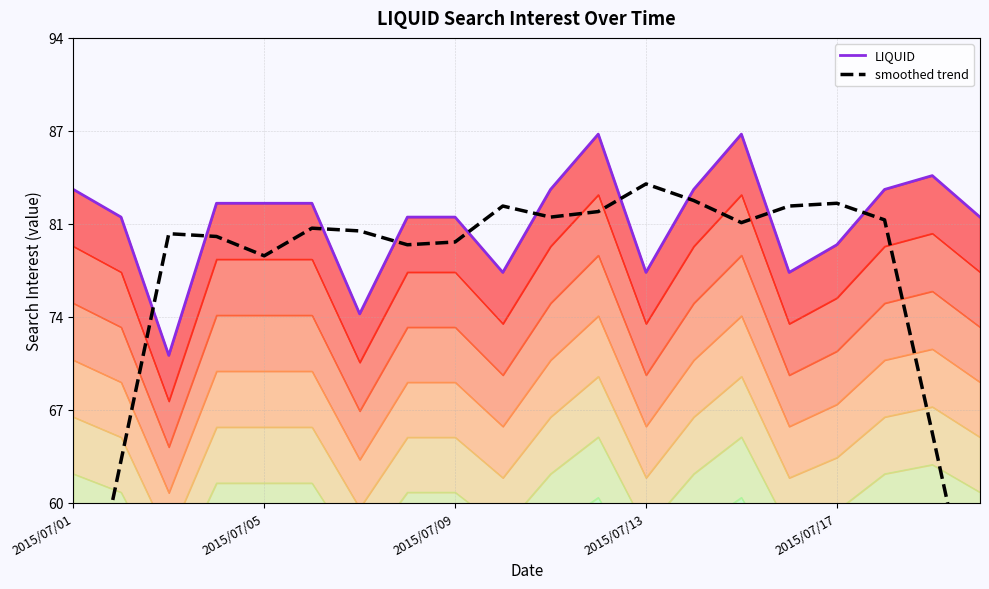

At which category is the sum across all series the highest?

11